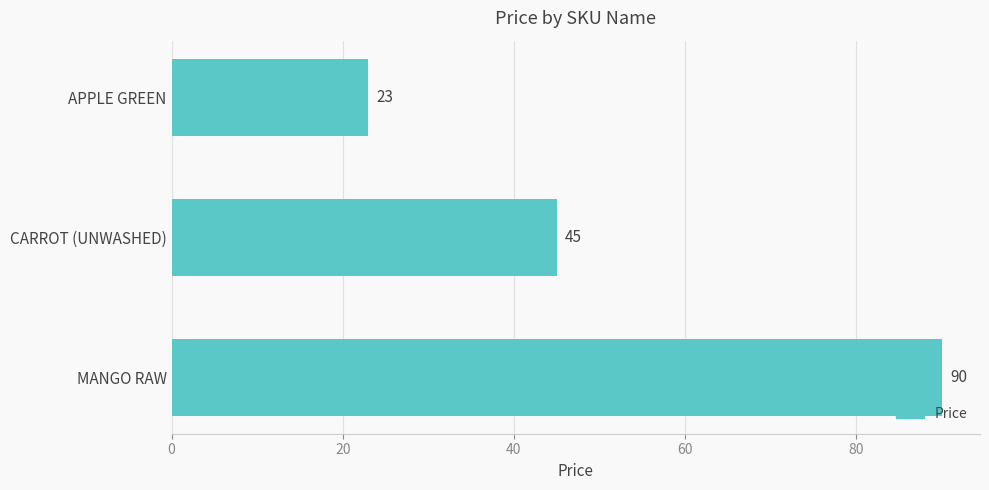

Rank the categories by value from highest to lowest.

MANGO RAW, CARROT (UNWASHED), APPLE GREEN